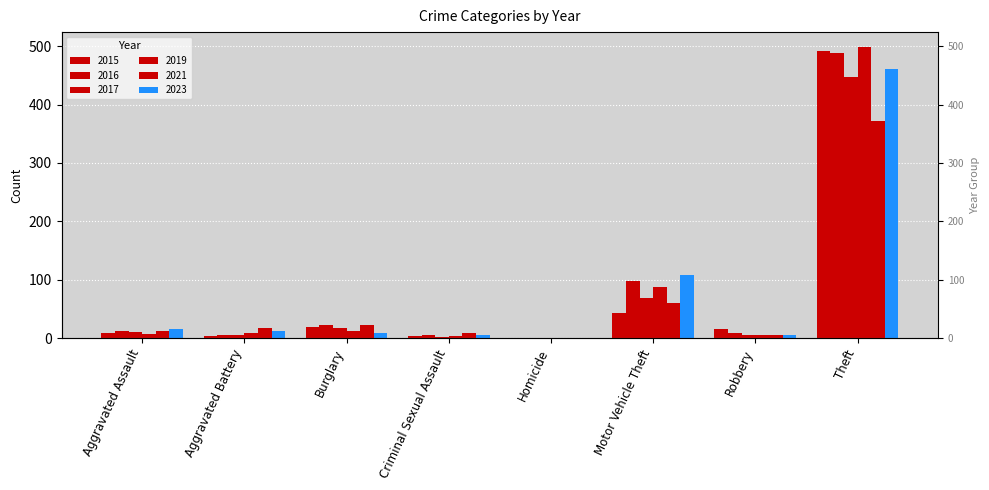

What is the average value of the 2015 series?

73